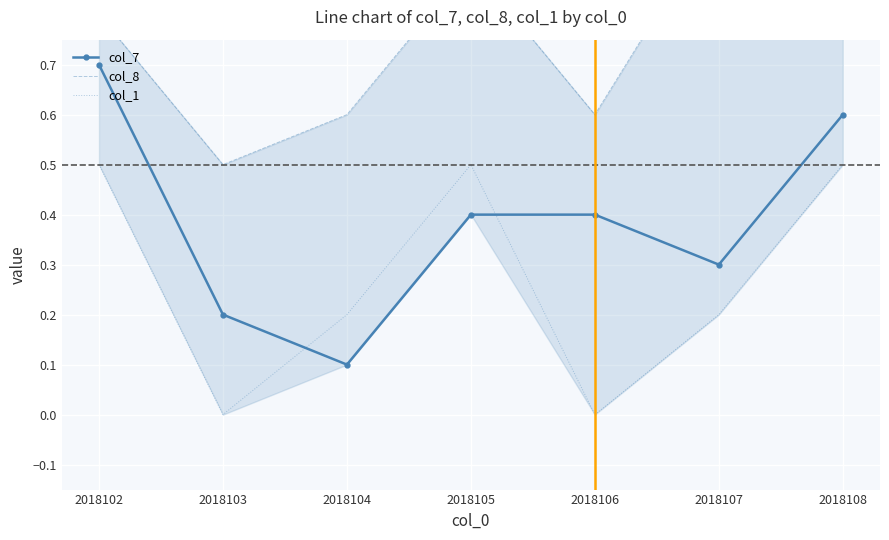

What is the maximum value for col_1?

0.5